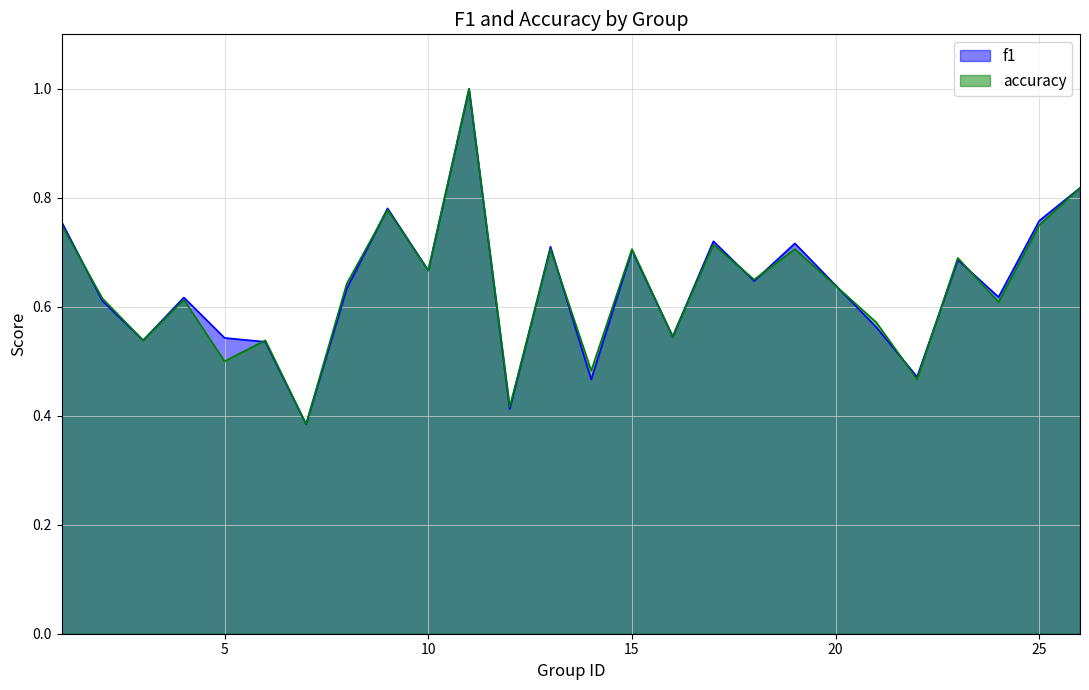

Where is the first local maximum for accuracy?

4